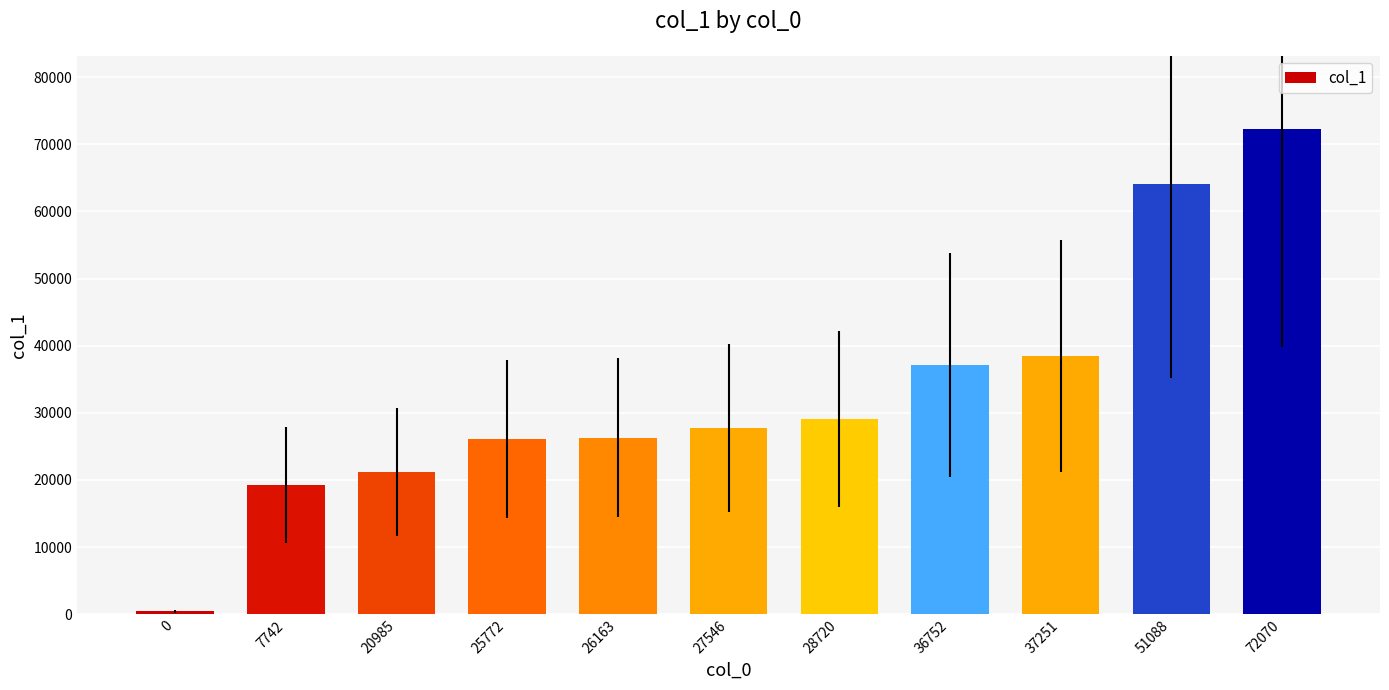

What is the difference between the maximum and minimum values?

71875